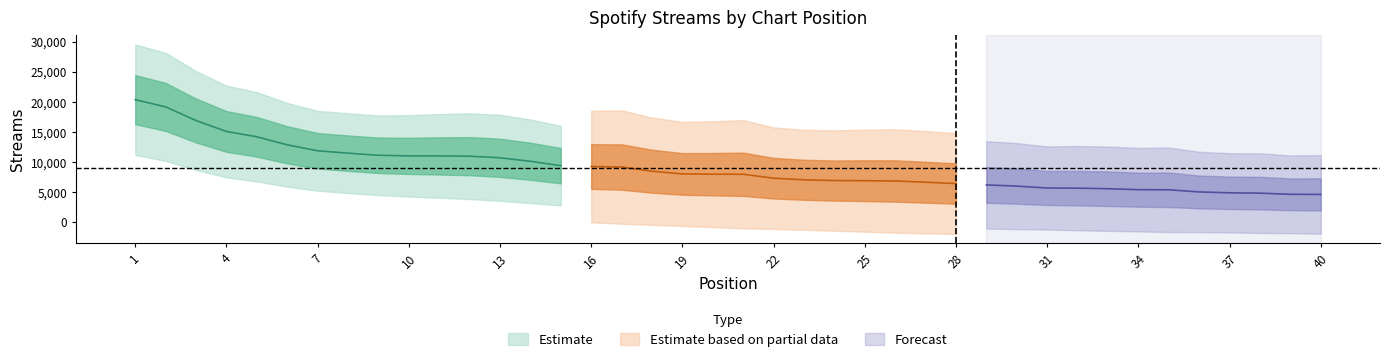

Is this an area chart (filled region under the line)?

No